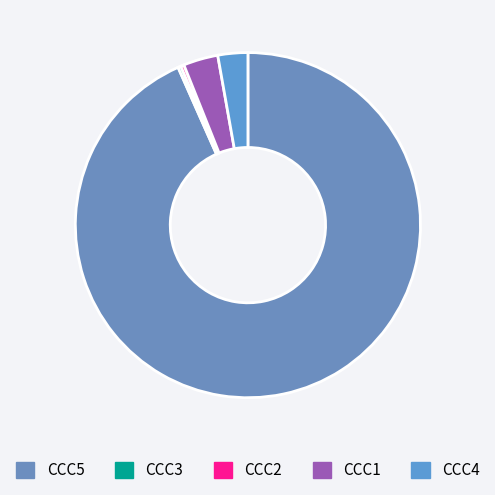

How many slices are in this pie chart?

5